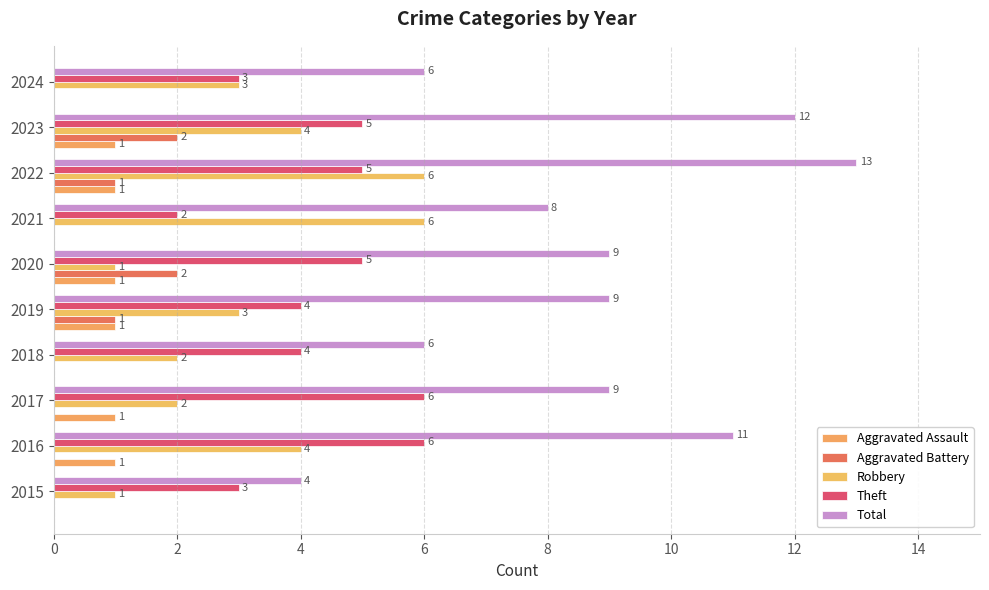

At which category is the sum across all series the highest?

2022